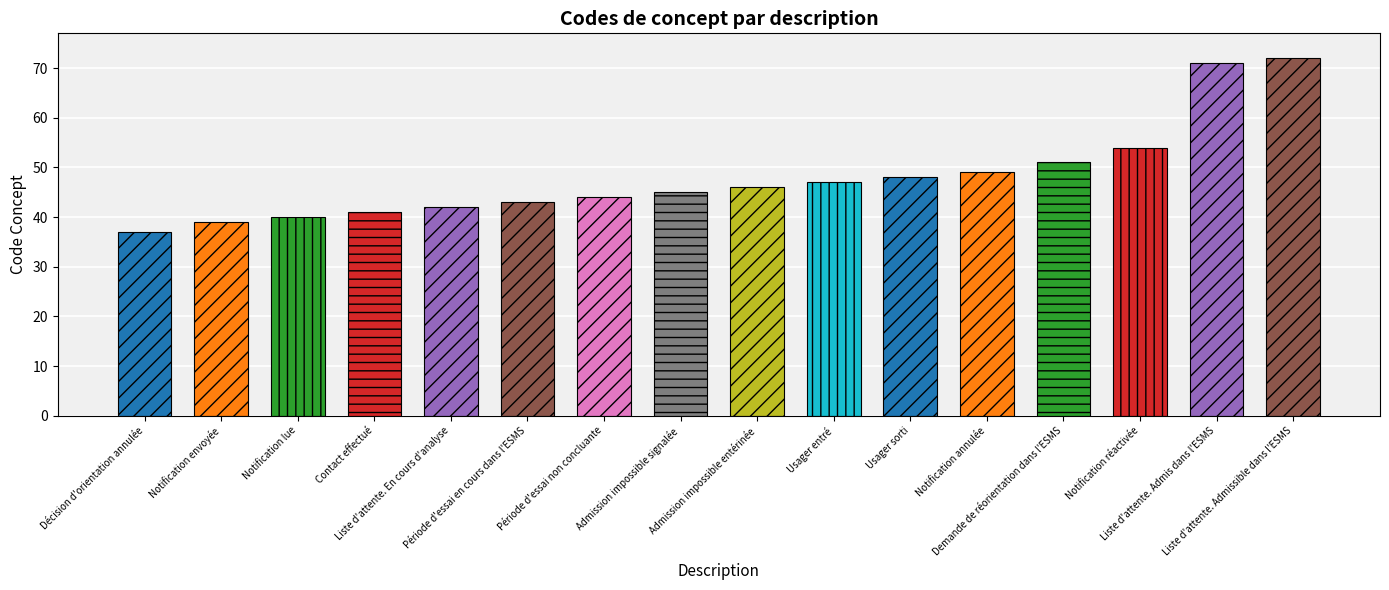

What is the maximum value shown in the chart?

72